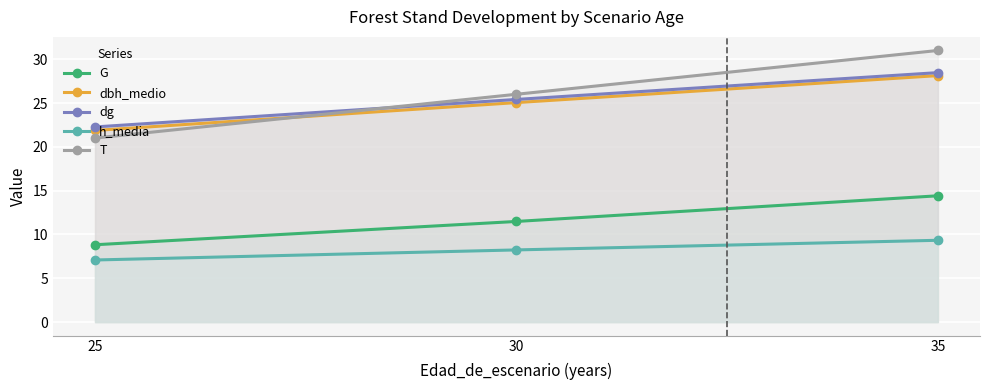

Reading left to right, transcribe all the data shown in this chart.

G: 8.8	11.5	14.4
dbh_medio: 21.9	25.1	28.1
dg: 22.3	25.4	28.5
h_media: 7.1	8.2	9.3
T: 21.0	26.0	31.0